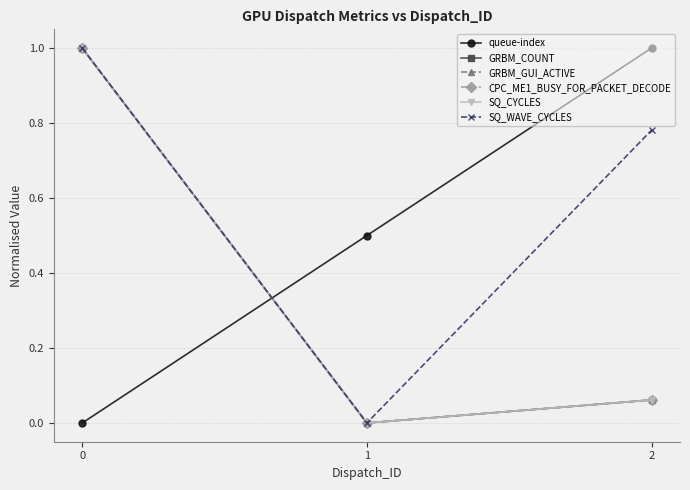

How many distinct data groups are displayed?

6